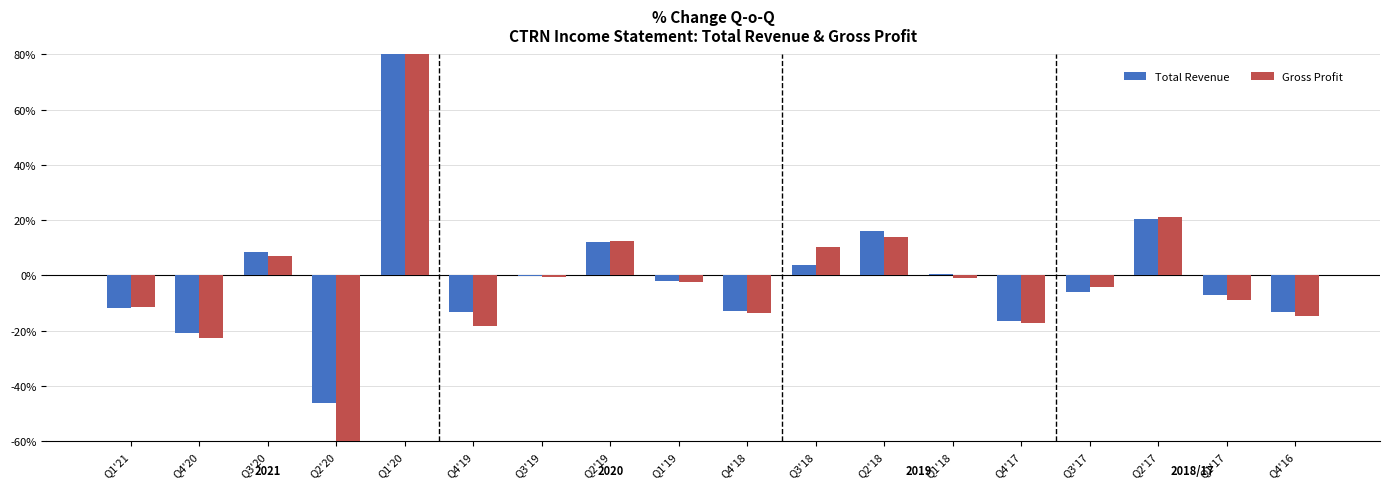

Rank the series at Q3'19 from lowest to highest value.

Gross Profit, Total Revenue